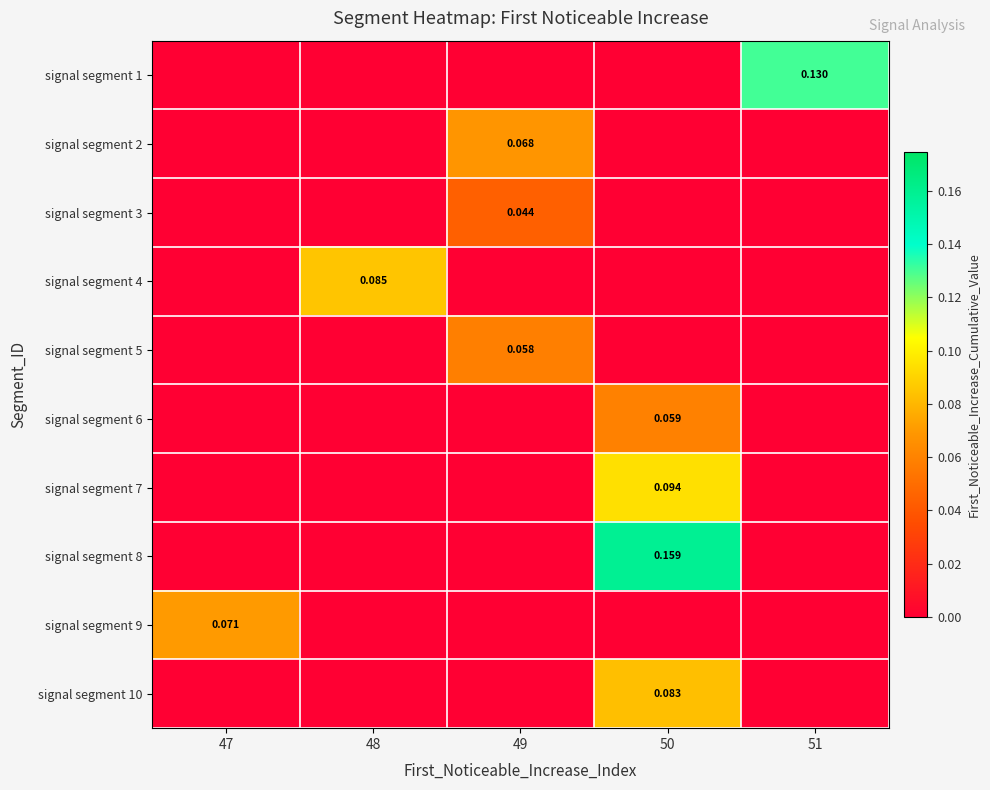

Count the number of categories in the chart.

5